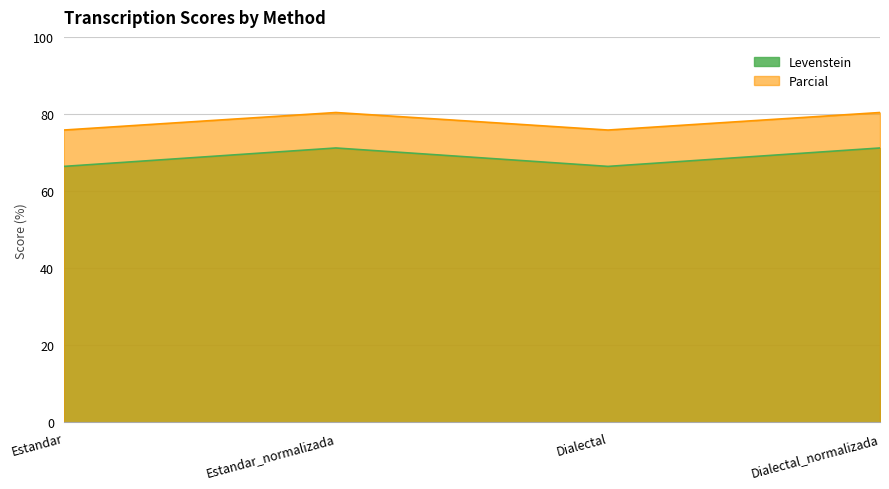

Which series has the widest spread of values?

Levenstein